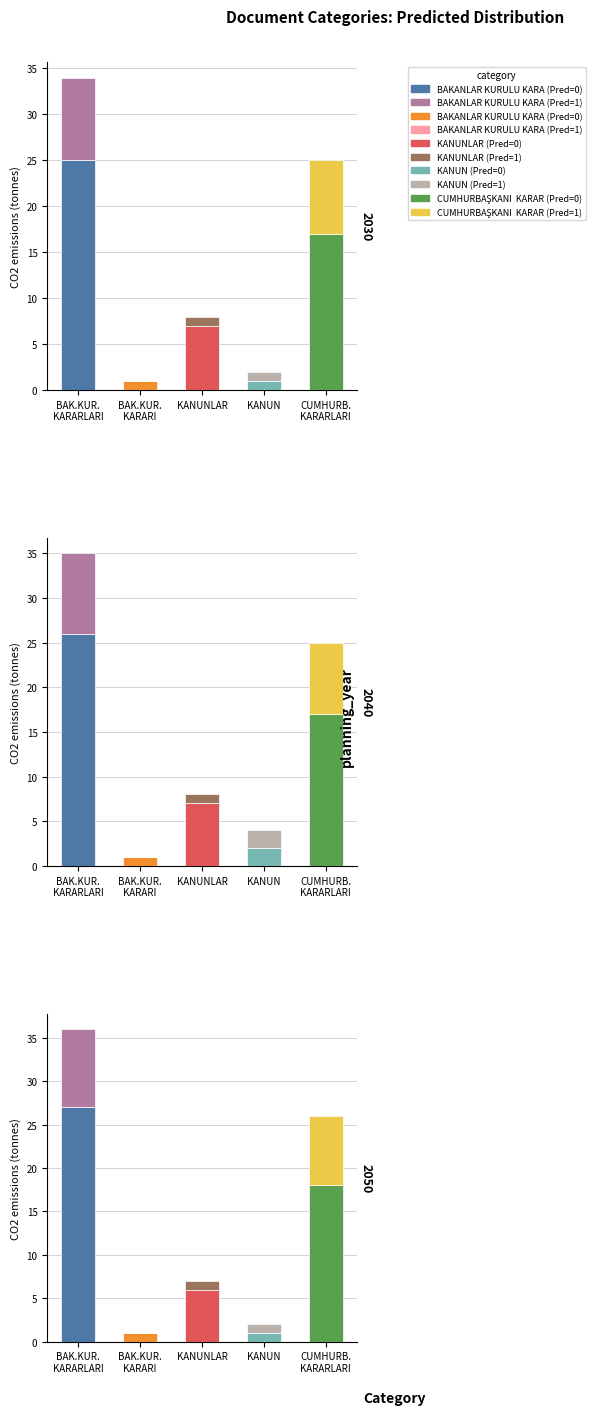

What is the change in value from BAK.KUR.
KARARI to KANUNLAR?

+5